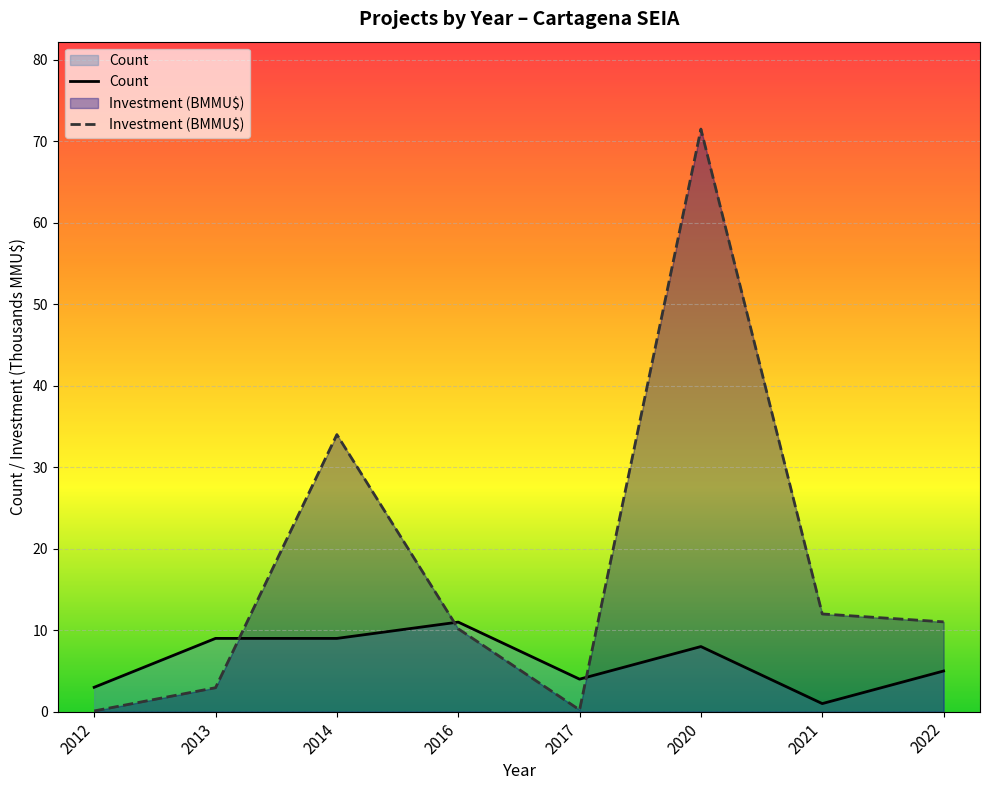

How many series are shown in this chart?

2